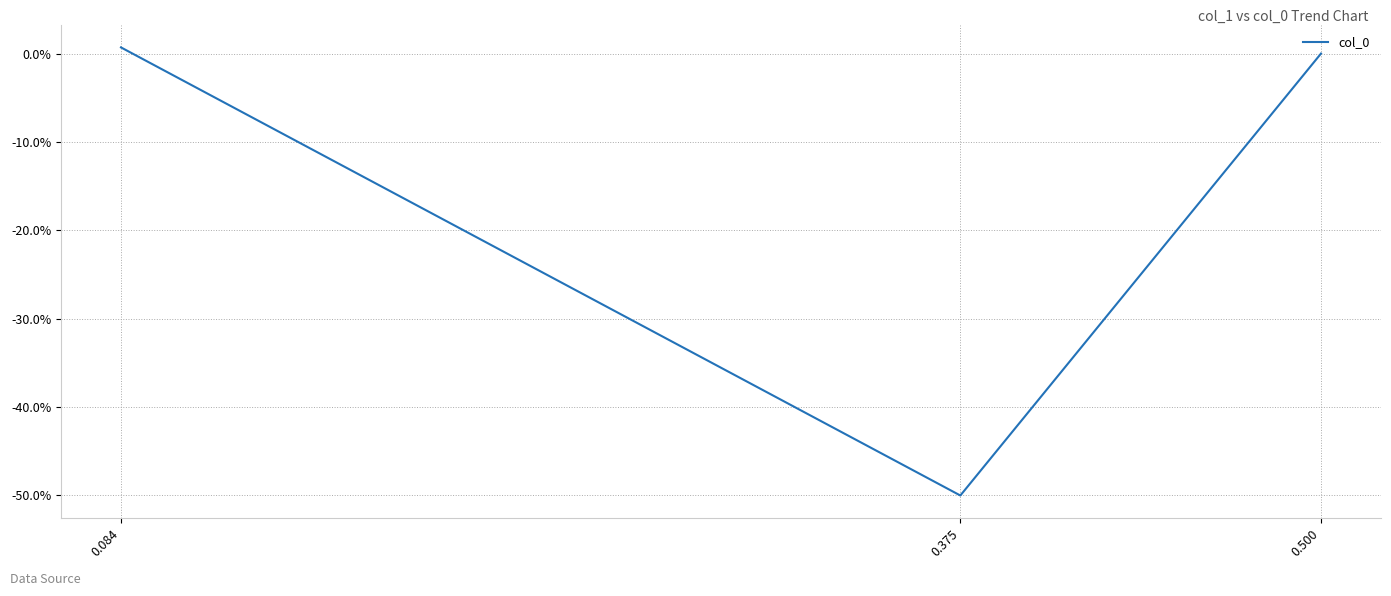

Is it true that the value at 0.084 is 0.0?

False